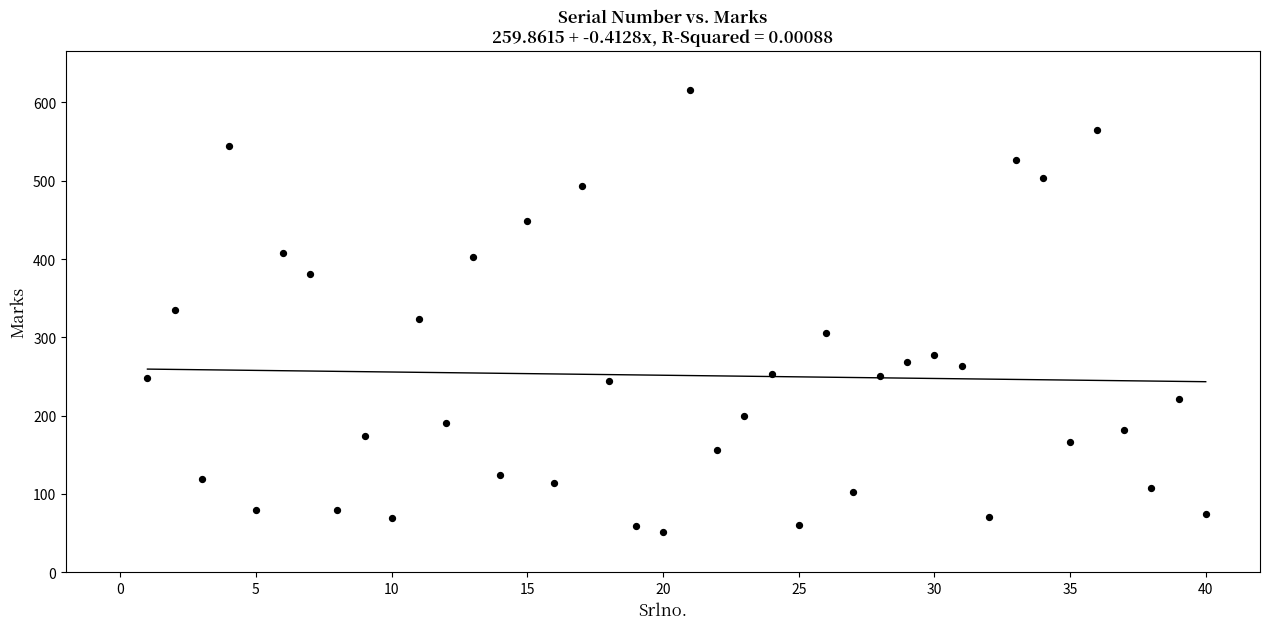

What is the range of X values (max minus min)?

39